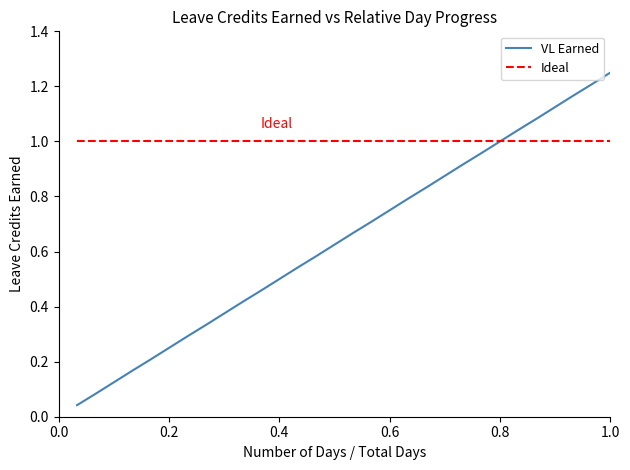

Which series has the largest range (max minus min)?

VL Earned